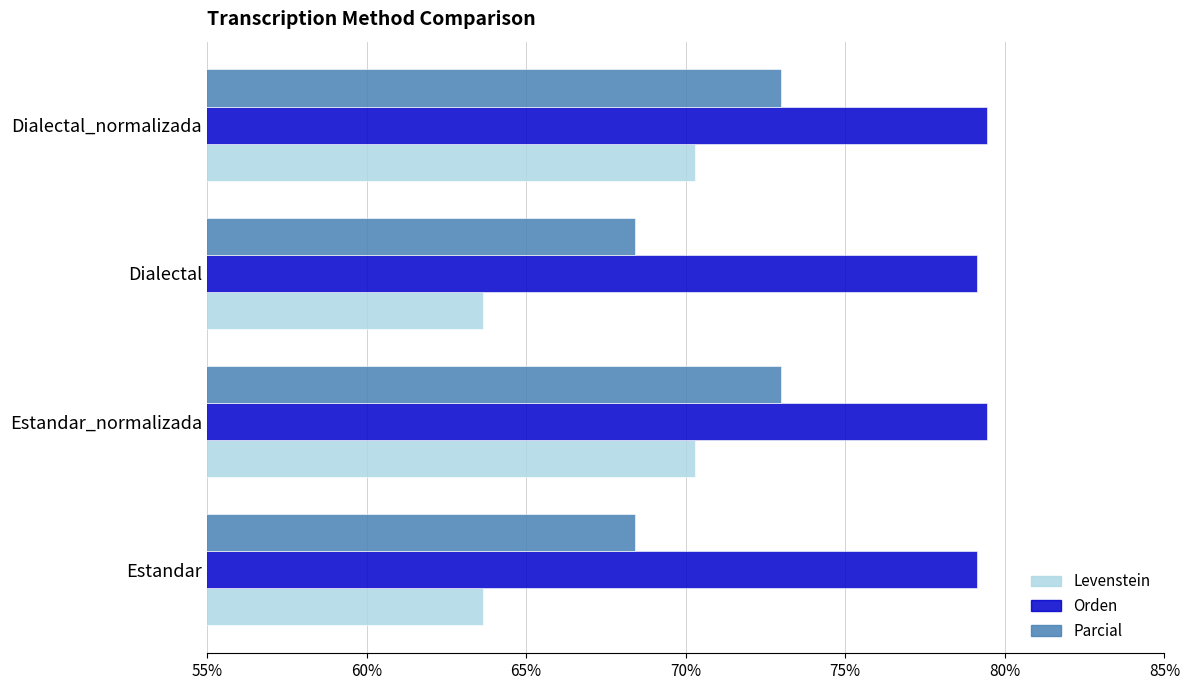

What is the greatest value displayed?

79.4